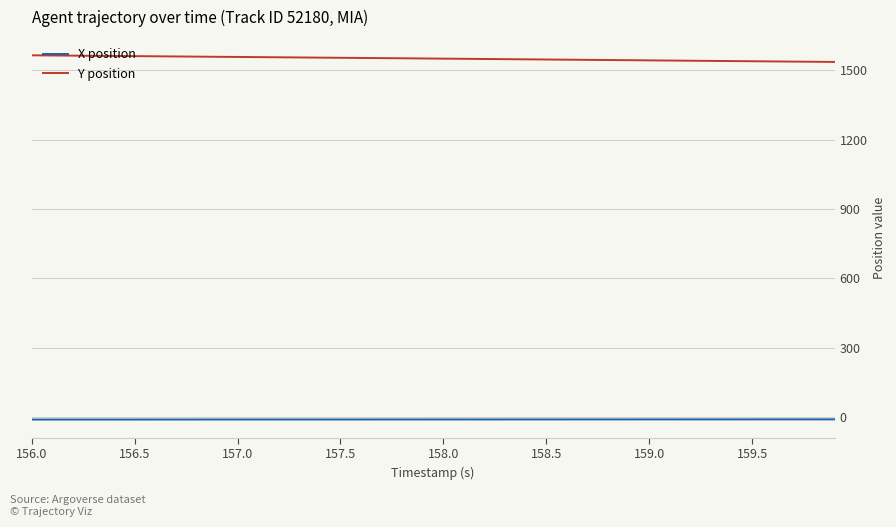

How many lines are shown in the chart?

2